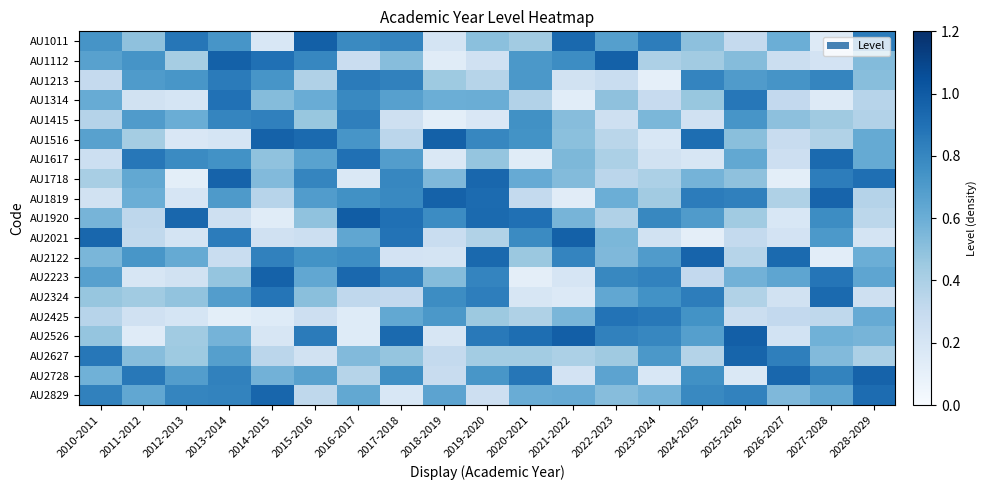

Reading left to right, extract all data points from this chart.

AU1011: 2010-2011=0.7	2011-2012=0.5	2012-2013=0.9	2013-2014=0.7	2014-2015=0.2	2015-2016=1.0	2016-2017=0.8	2017-2018=0.8	2018-2019=0.2	2019-2020=0.5	2020-2021=0.4	2021-2022=0.9	2022-2023=0.7	2023-2024=0.8	2024-2025=0.5	2025-2026=0.3	2026-2027=0.6	2027-2028=0.2	2028-2029=0.8
AU1112: 2010-2011=0.7	2011-2012=0.7	2012-2013=0.4	2013-2014=1.0	2014-2015=0.9	2015-2016=0.8	2016-2017=0.3	2017-2018=0.5	2018-2019=0.1	2019-2020=0.2	2020-2021=0.7	2021-2022=0.8	2022-2023=1.0	2023-2024=0.4	2024-2025=0.4	2025-2026=0.5	2026-2027=0.3	2027-2028=0.2	2028-2029=0.5
AU1213: 2010-2011=0.3	2011-2012=0.7	2012-2013=0.7	2013-2014=0.8	2014-2015=0.7	2015-2016=0.4	2016-2017=0.8	2017-2018=0.8	2018-2019=0.4	2019-2020=0.4	2020-2021=0.7	2021-2022=0.2	2022-2023=0.3	2023-2024=0.1	2024-2025=0.8	2025-2026=0.7	2026-2027=0.7	2027-2028=0.8	2028-2029=0.5
AU1314: 2010-2011=0.6	2011-2012=0.2	2012-2013=0.2	2013-2014=0.9	2014-2015=0.5	2015-2016=0.6	2016-2017=0.8	2017-2018=0.7	2018-2019=0.6	2019-2020=0.6	2020-2021=0.4	2021-2022=0.1	2022-2023=0.5	2023-2024=0.3	2024-2025=0.5	2025-2026=0.9	2026-2027=0.3	2027-2028=0.2	2028-2029=0.4
AU1415: 2010-2011=0.4	2011-2012=0.7	2012-2013=0.6	2013-2014=0.8	2014-2015=0.8	2015-2016=0.5	2016-2017=0.8	2017-2018=0.3	2018-2019=0.1	2019-2020=0.2	2020-2021=0.8	2021-2022=0.5	2022-2023=0.2	2023-2024=0.6	2024-2025=0.2	2025-2026=0.7	2026-2027=0.5	2027-2028=0.4	2028-2029=0.4
AU1516: 2010-2011=0.7	2011-2012=0.4	2012-2013=0.2	2013-2014=0.2	2014-2015=1.0	2015-2016=0.9	2016-2017=0.7	2017-2018=0.3	2018-2019=1.0	2019-2020=0.8	2020-2021=0.7	2021-2022=0.5	2022-2023=0.3	2023-2024=0.2	2024-2025=0.9	2025-2026=0.5	2026-2027=0.3	2027-2028=0.4	2028-2029=0.6
AU1617: 2010-2011=0.3	2011-2012=0.9	2012-2013=0.8	2013-2014=0.7	2014-2015=0.5	2015-2016=0.7	2016-2017=0.9	2017-2018=0.7	2018-2019=0.2	2019-2020=0.5	2020-2021=0.1	2021-2022=0.5	2022-2023=0.4	2023-2024=0.2	2024-2025=0.2	2025-2026=0.6	2026-2027=0.3	2027-2028=0.9	2028-2029=0.6
AU1718: 2010-2011=0.4	2011-2012=0.6	2012-2013=0.1	2013-2014=1.0	2014-2015=0.5	2015-2016=0.8	2016-2017=0.2	2017-2018=0.8	2018-2019=0.5	2019-2020=0.9	2020-2021=0.6	2021-2022=0.5	2022-2023=0.3	2023-2024=0.4	2024-2025=0.6	2025-2026=0.5	2026-2027=0.1	2027-2028=0.8	2028-2029=0.9
AU1819: 2010-2011=0.2	2011-2012=0.6	2012-2013=0.2	2013-2014=0.7	2014-2015=0.4	2015-2016=0.7	2016-2017=0.8	2017-2018=0.8	2018-2019=1.0	2019-2020=0.9	2020-2021=0.3	2021-2022=0.1	2022-2023=0.6	2023-2024=0.4	2024-2025=0.8	2025-2026=0.8	2026-2027=0.4	2027-2028=1.0	2028-2029=0.4
AU1920: 2010-2011=0.6	2011-2012=0.3	2012-2013=0.9	2013-2014=0.2	2014-2015=0.1	2015-2016=0.5	2016-2017=1.0	2017-2018=0.9	2018-2019=0.8	2019-2020=0.9	2020-2021=0.9	2021-2022=0.6	2022-2023=0.4	2023-2024=0.8	2024-2025=0.7	2025-2026=0.4	2026-2027=0.2	2027-2028=0.8	2028-2029=0.3
AU2021: 2010-2011=0.9	2011-2012=0.3	2012-2013=0.2	2013-2014=0.8	2014-2015=0.2	2015-2016=0.3	2016-2017=0.6	2017-2018=0.9	2018-2019=0.3	2019-2020=0.4	2020-2021=0.8	2021-2022=1.0	2022-2023=0.6	2023-2024=0.2	2024-2025=0.1	2025-2026=0.3	2026-2027=0.2	2027-2028=0.7	2028-2029=0.2
AU2122: 2010-2011=0.6	2011-2012=0.7	2012-2013=0.6	2013-2014=0.3	2014-2015=0.8	2015-2016=0.7	2016-2017=0.8	2017-2018=0.2	2018-2019=0.2	2019-2020=0.9	2020-2021=0.5	2021-2022=0.8	2022-2023=0.5	2023-2024=0.7	2024-2025=1.0	2025-2026=0.4	2026-2027=0.9	2027-2028=0.1	2028-2029=0.6
AU2223: 2010-2011=0.7	2011-2012=0.2	2012-2013=0.2	2013-2014=0.5	2014-2015=1.0	2015-2016=0.6	2016-2017=0.9	2017-2018=0.8	2018-2019=0.5	2019-2020=0.8	2020-2021=0.1	2021-2022=0.2	2022-2023=0.8	2023-2024=0.8	2024-2025=0.3	2025-2026=0.6	2026-2027=0.6	2027-2028=0.9	2028-2029=0.6
AU2324: 2010-2011=0.5	2011-2012=0.4	2012-2013=0.5	2013-2014=0.7	2014-2015=0.9	2015-2016=0.5	2016-2017=0.3	2017-2018=0.3	2018-2019=0.8	2019-2020=0.8	2020-2021=0.2	2021-2022=0.2	2022-2023=0.6	2023-2024=0.7	2024-2025=0.8	2025-2026=0.4	2026-2027=0.2	2027-2028=0.9	2028-2029=0.2
AU2425: 2010-2011=0.4	2011-2012=0.2	2012-2013=0.2	2013-2014=0.1	2014-2015=0.1	2015-2016=0.3	2016-2017=0.1	2017-2018=0.6	2018-2019=0.7	2019-2020=0.5	2020-2021=0.4	2021-2022=0.6	2022-2023=0.9	2023-2024=0.9	2024-2025=0.7	2025-2026=0.3	2026-2027=0.3	2027-2028=0.3	2028-2029=0.6
AU2526: 2010-2011=0.5	2011-2012=0.1	2012-2013=0.4	2013-2014=0.6	2014-2015=0.2	2015-2016=0.9	2016-2017=0.1	2017-2018=0.9	2018-2019=0.2	2019-2020=0.9	2020-2021=0.9	2021-2022=1.0	2022-2023=0.8	2023-2024=0.8	2024-2025=0.7	2025-2026=1.0	2026-2027=0.2	2027-2028=0.6	2028-2029=0.6
AU2627: 2010-2011=0.9	2011-2012=0.5	2012-2013=0.4	2013-2014=0.7	2014-2015=0.3	2015-2016=0.2	2016-2017=0.5	2017-2018=0.5	2018-2019=0.3	2019-2020=0.4	2020-2021=0.4	2021-2022=0.4	2022-2023=0.4	2023-2024=0.7	2024-2025=0.4	2025-2026=1.0	2026-2027=0.8	2027-2028=0.5	2028-2029=0.4
AU2728: 2010-2011=0.6	2011-2012=0.9	2012-2013=0.7	2013-2014=0.8	2014-2015=0.6	2015-2016=0.7	2016-2017=0.4	2017-2018=0.8	2018-2019=0.3	2019-2020=0.7	2020-2021=0.9	2021-2022=0.2	2022-2023=0.7	2023-2024=0.2	2024-2025=0.8	2025-2026=0.2	2026-2027=0.9	2027-2028=0.8	2028-2029=1.0
AU2829: 2010-2011=0.8	2011-2012=0.6	2012-2013=0.8	2013-2014=0.8	2014-2015=1.0	2015-2016=0.3	2016-2017=0.6	2017-2018=0.2	2018-2019=0.7	2019-2020=0.3	2020-2021=0.6	2021-2022=0.6	2022-2023=0.5	2023-2024=0.6	2024-2025=0.8	2025-2026=0.8	2026-2027=0.5	2027-2028=0.6	2028-2029=0.9